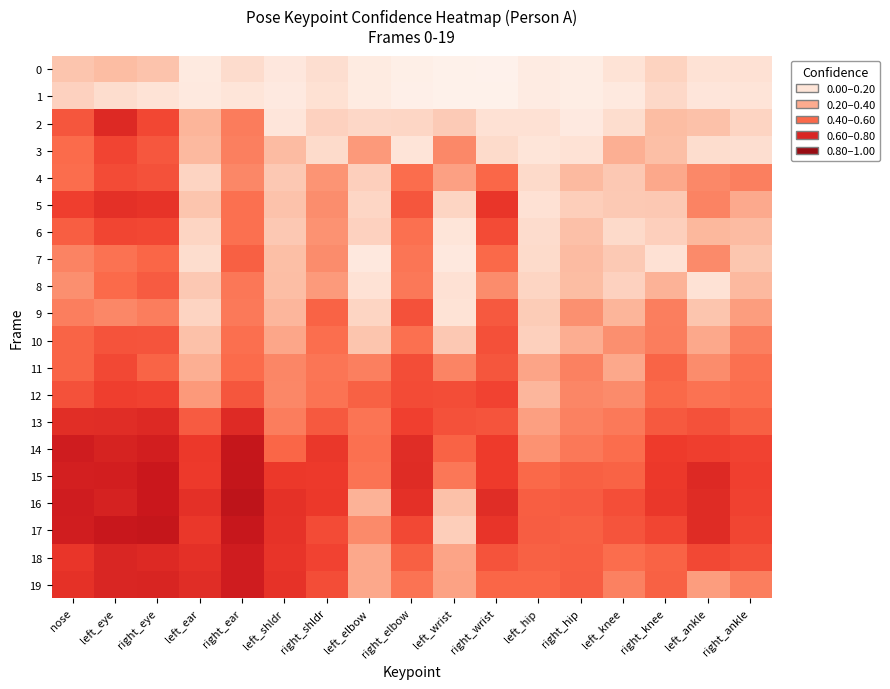

Which series has the largest range (max minus min)?

2